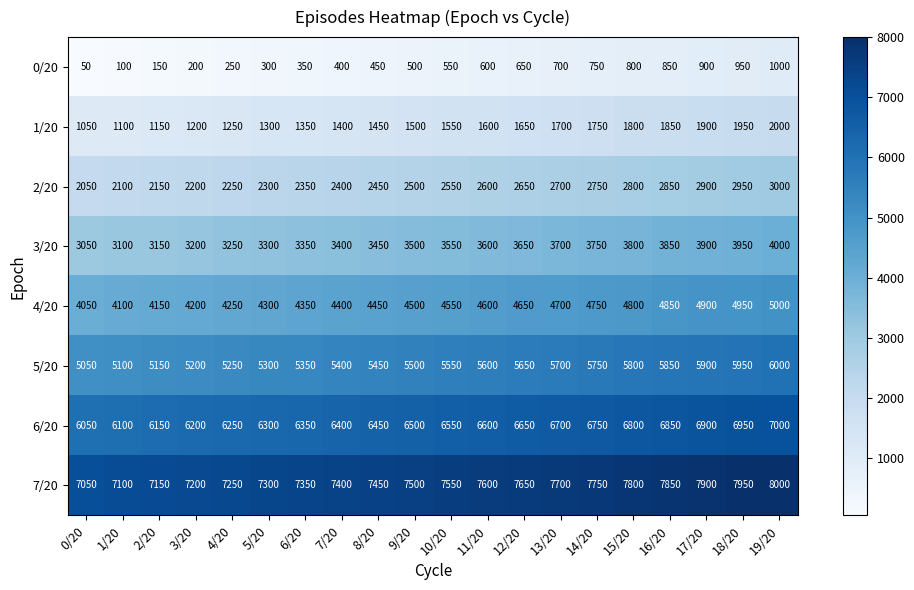

True or false: 3/20 has a value of 3800 at 15/20.

True